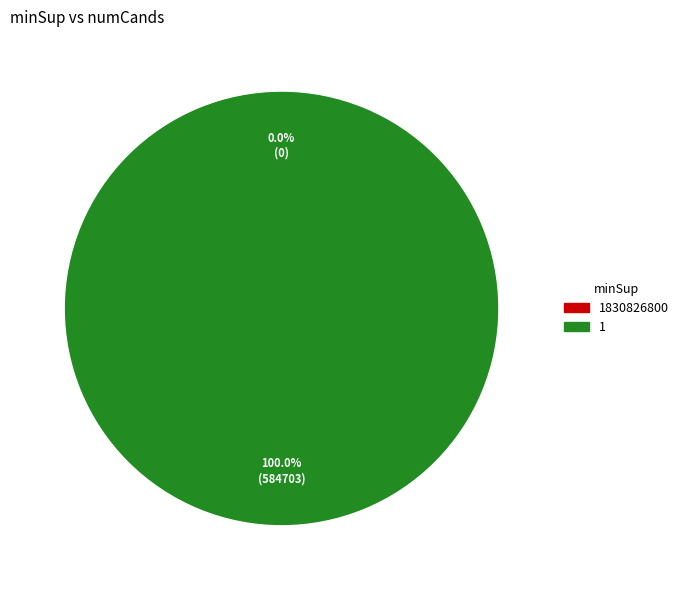

The 1 slice represents 92% of the pie. True or false?

False